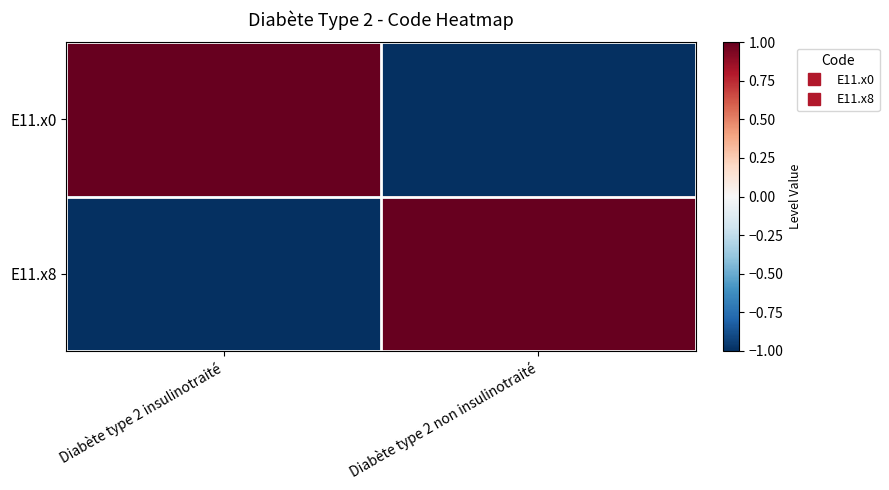

Reading left to right, list all the values displayed in this chart.

E11.x0: Diabète type 2 insulinotraité=1	Diabète type 2 non insulinotraité=-1
E11.x8: Diabète type 2 insulinotraité=-1	Diabète type 2 non insulinotraité=1